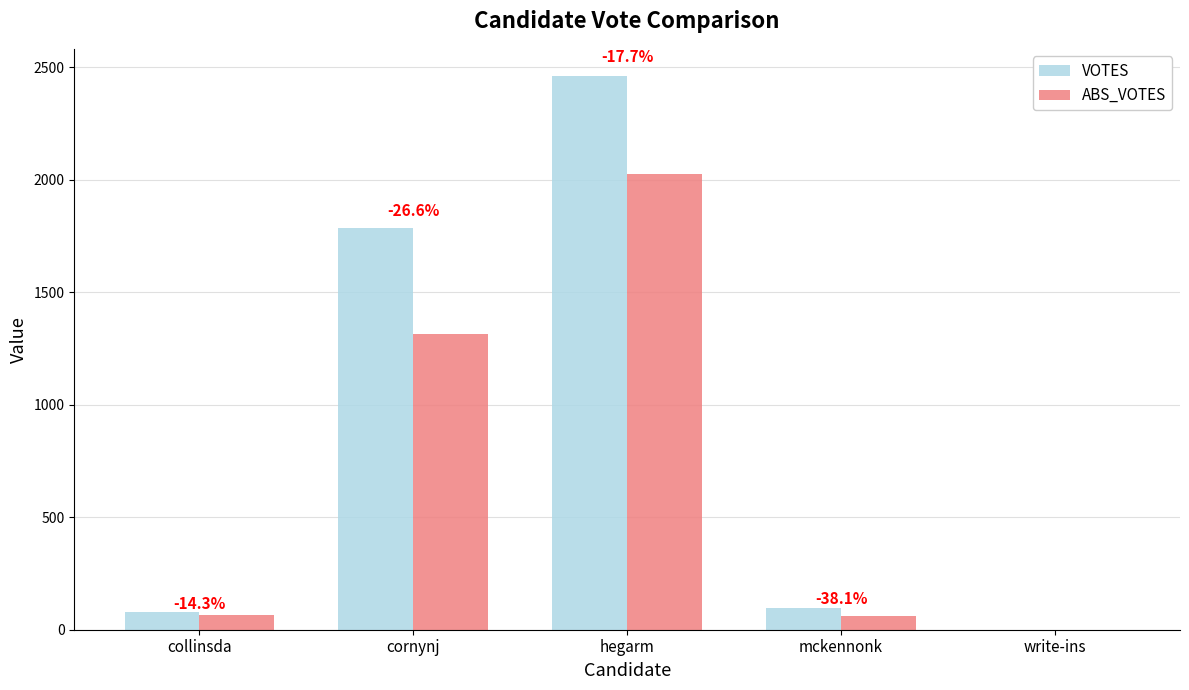

Count the number of data series in this chart.

2